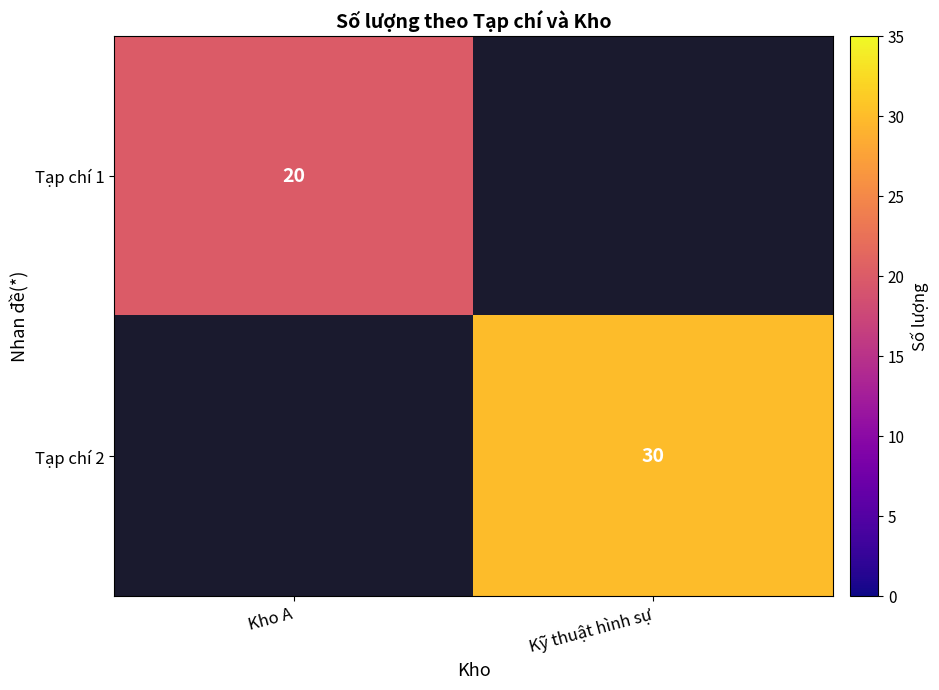

True or false: Tạp chí 2 has a value of 12 at Kỹ thuật hình sự.

False